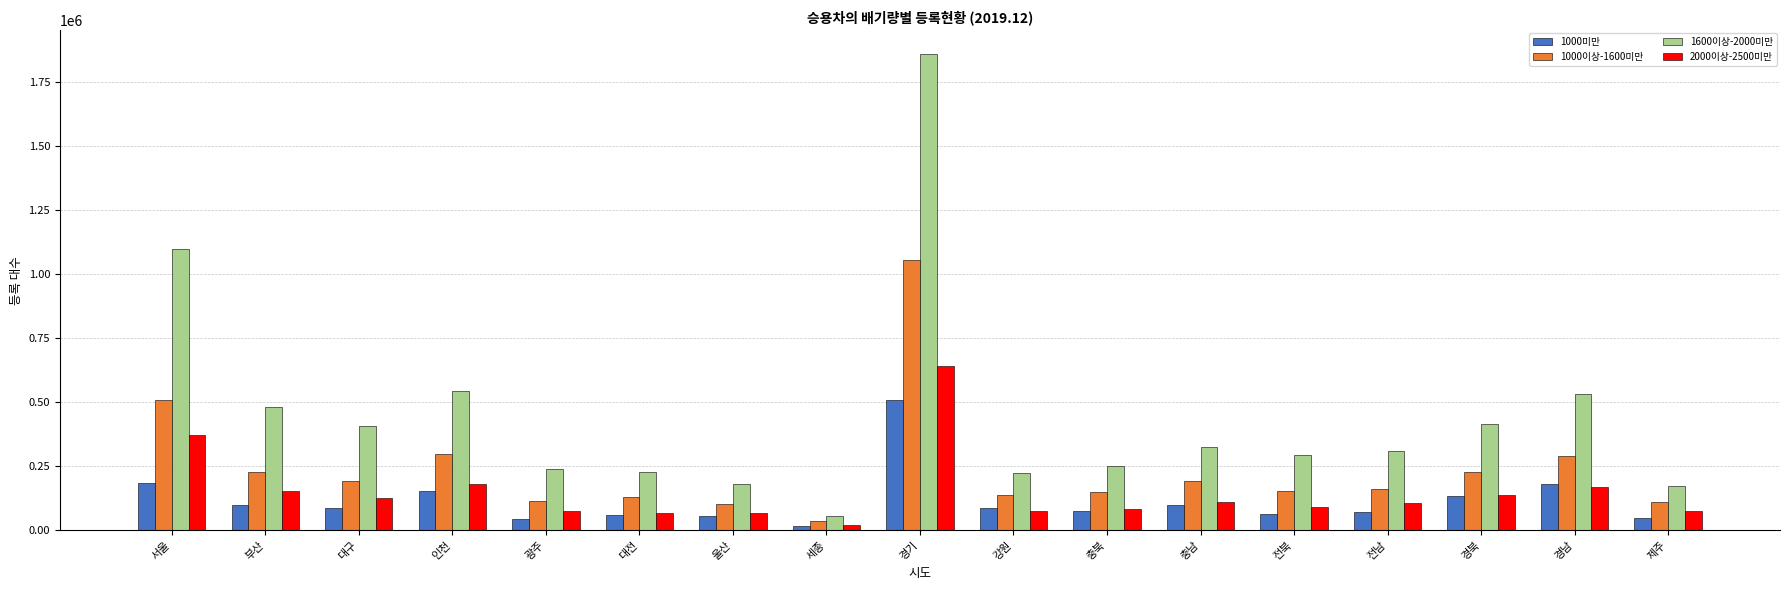

How many distinct data groups are displayed?

4